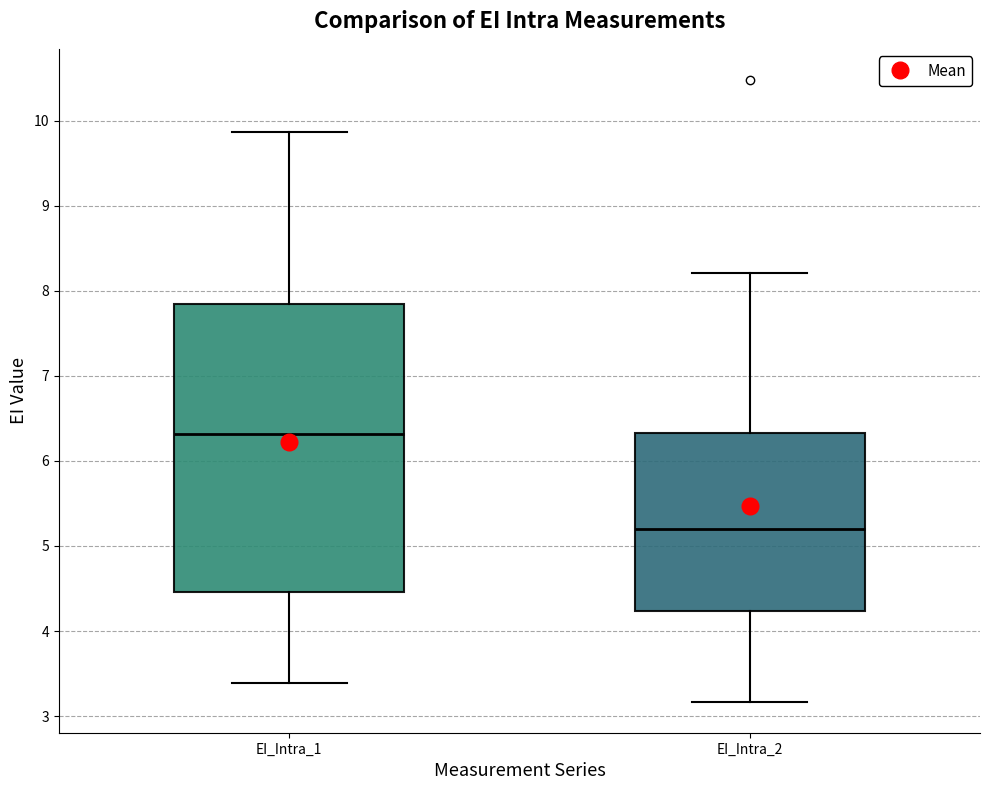

Which box has the lowest median line?

EI_Intra_2